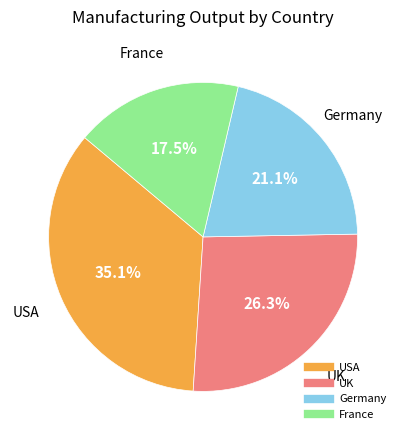

What percentage is NOT represented by France?

82.5%